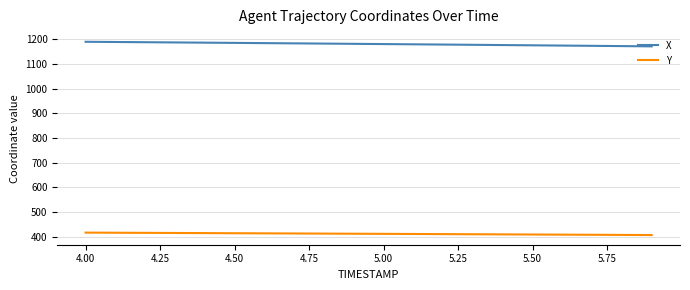

What is the difference between the maximum and minimum values in the X series?

18.6